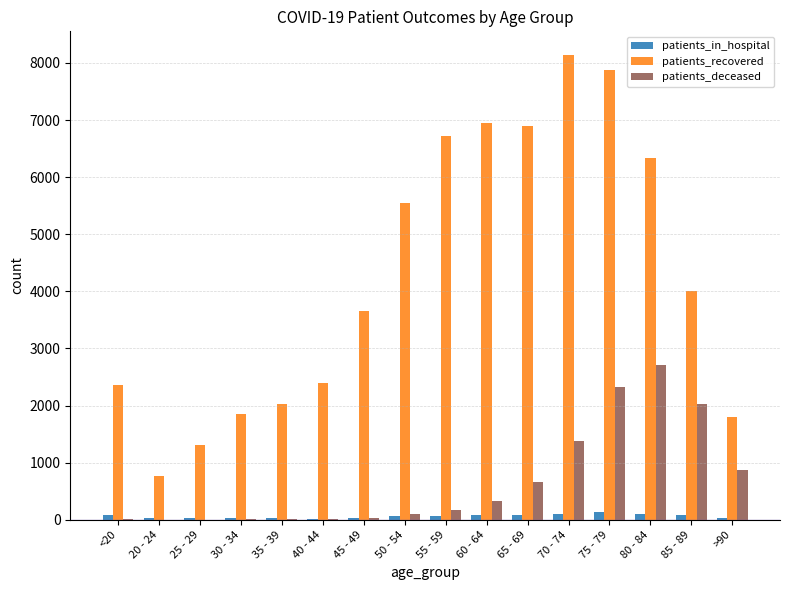

The value of patients_recovered at 60 - 64 is 9186. True or false?

False